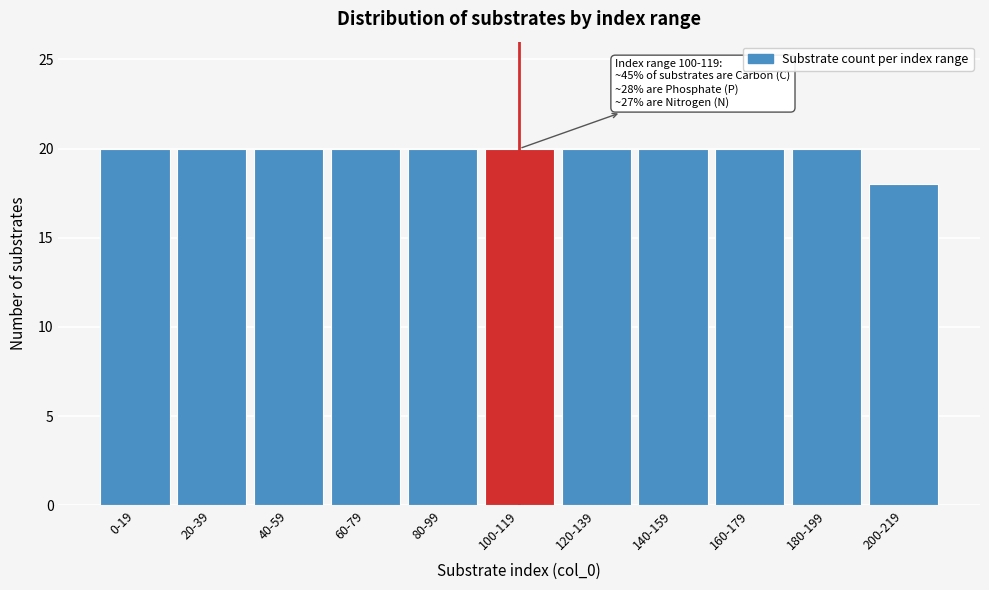

Reading left to right, extract all data points from this chart.

20	20	20	20	20	20	20	20	20	20	18